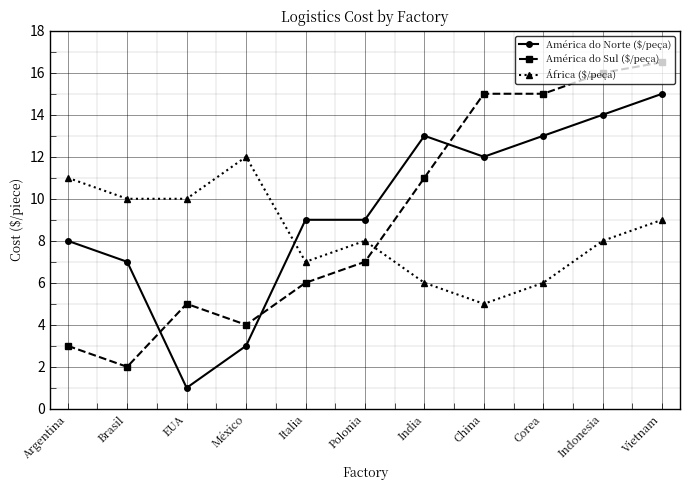

How many lines are shown in the chart?

3